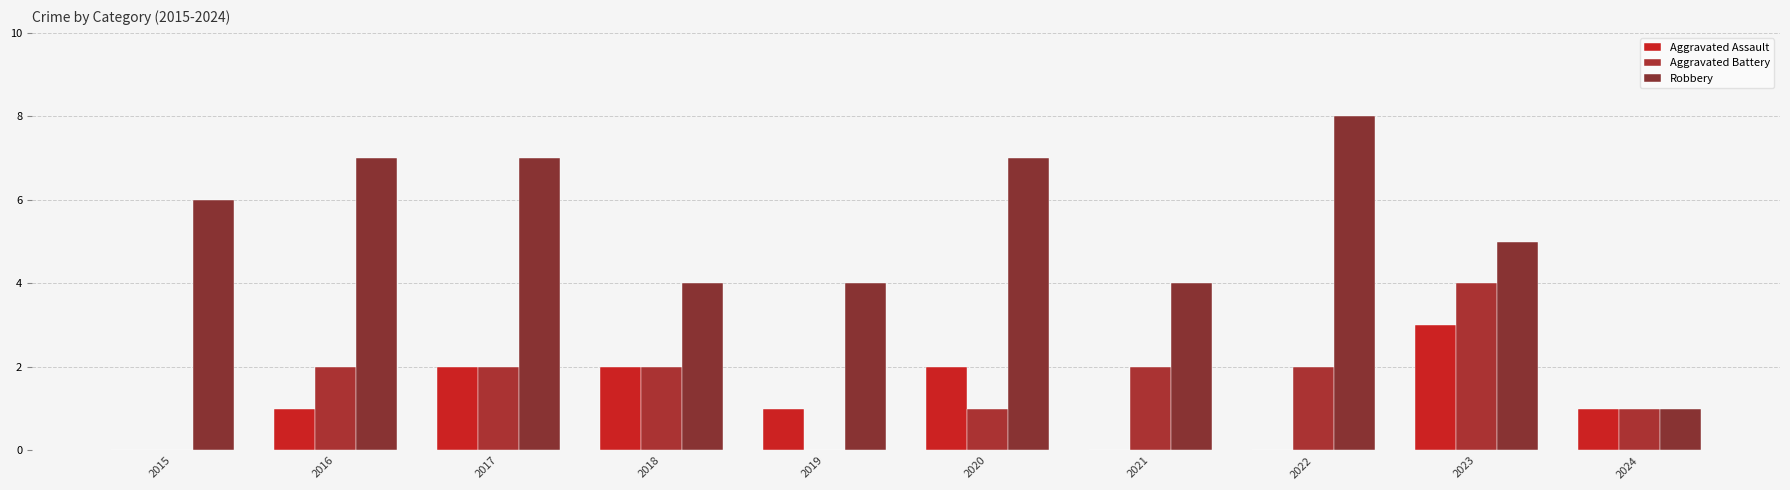

How many data points does each series have?

10